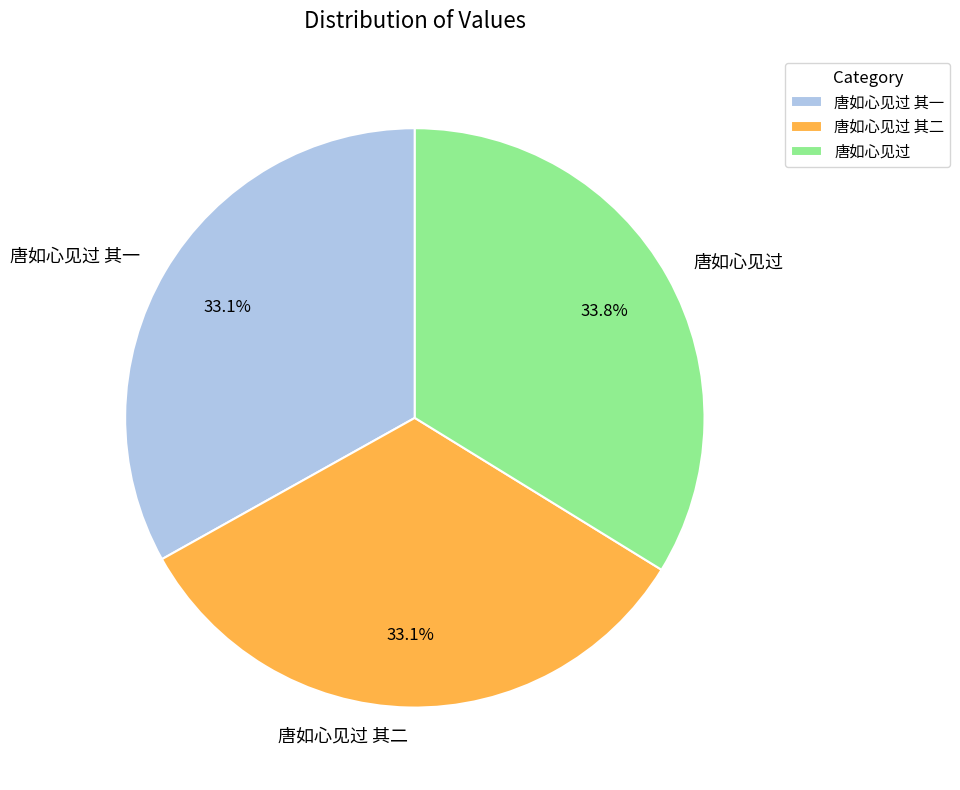

Is there any slice that represents more than half of the pie?

No